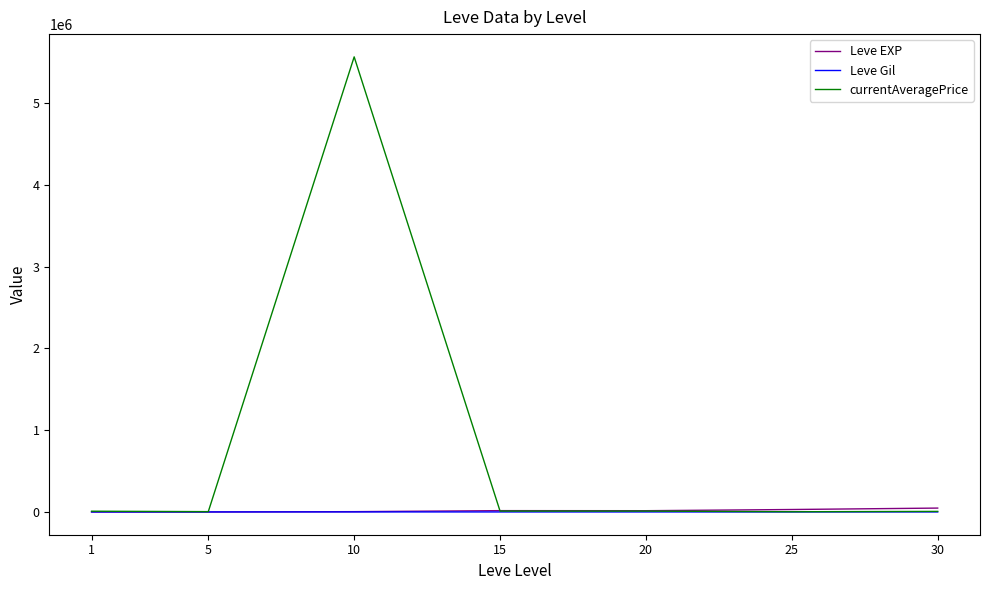

Which series has the largest total across all categories?

currentAveragePrice